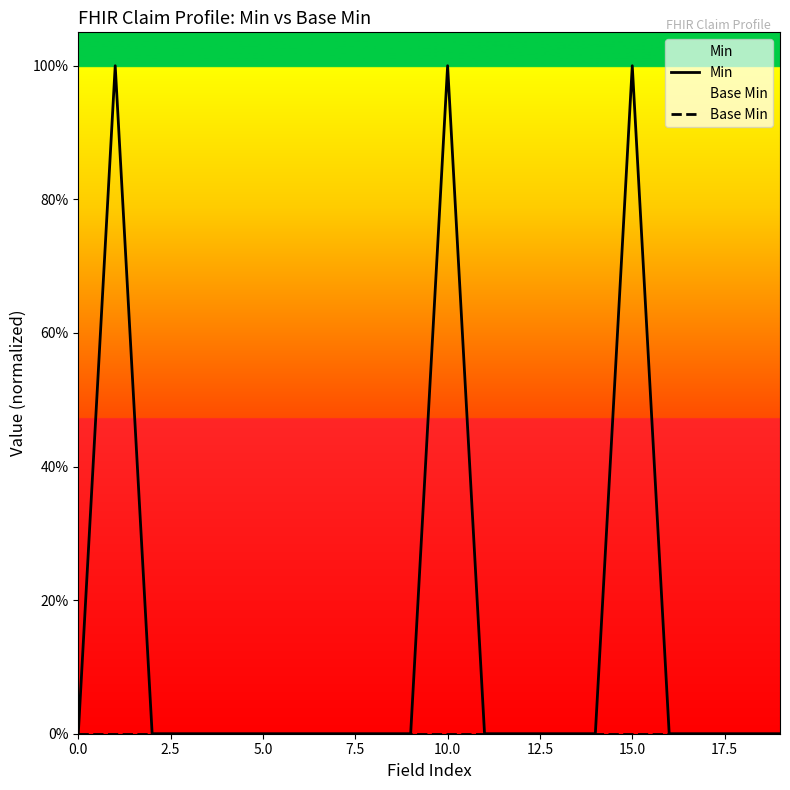

The Min series shows 0 at 9. True or false?

True